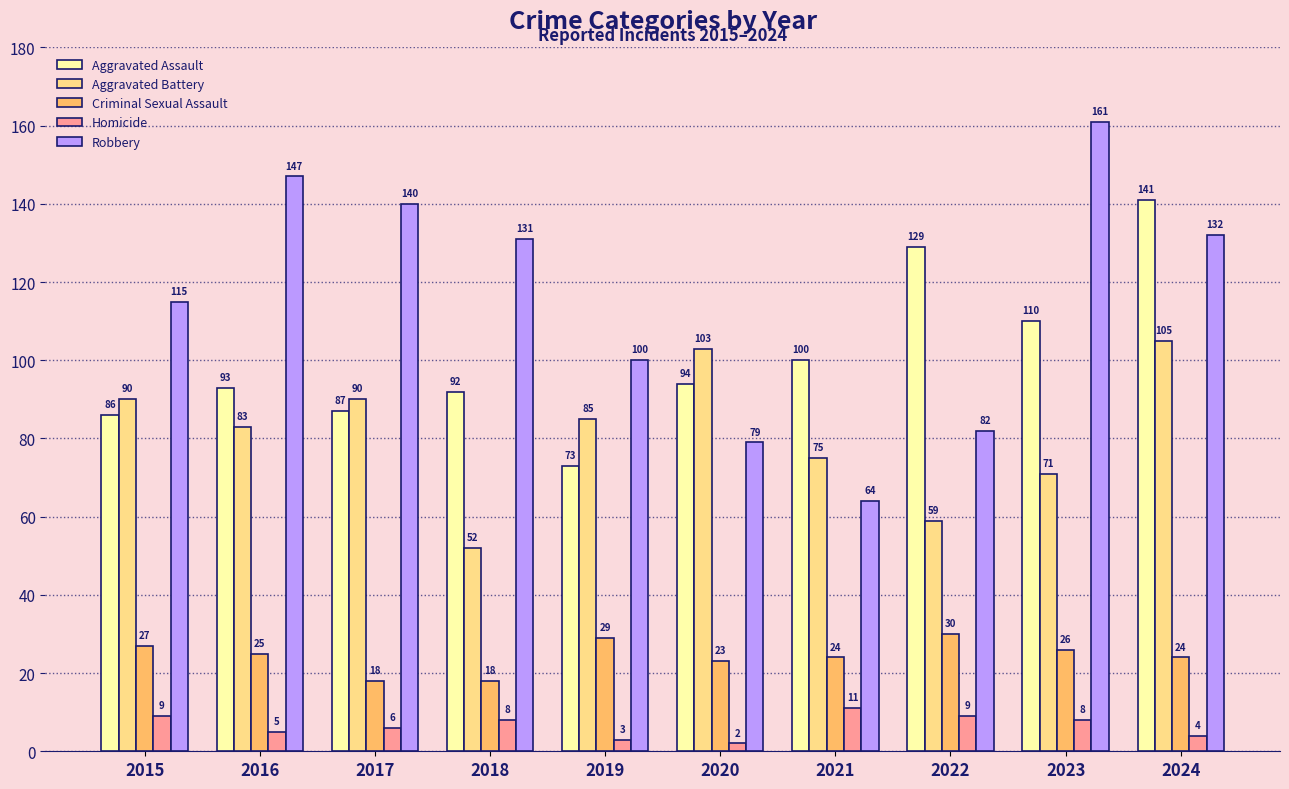

Read the Homicide value at 2016.

5